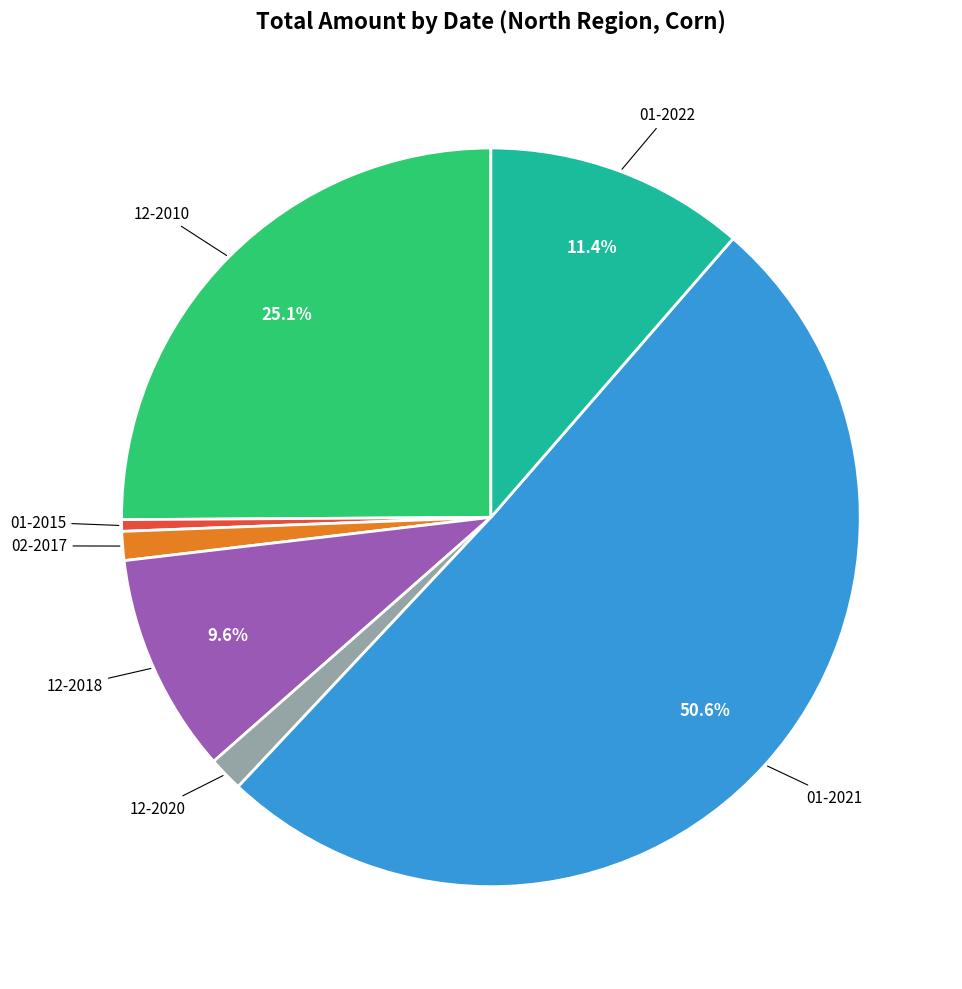

Which has a higher value, 12-2020 or 01-2015?

12-2020